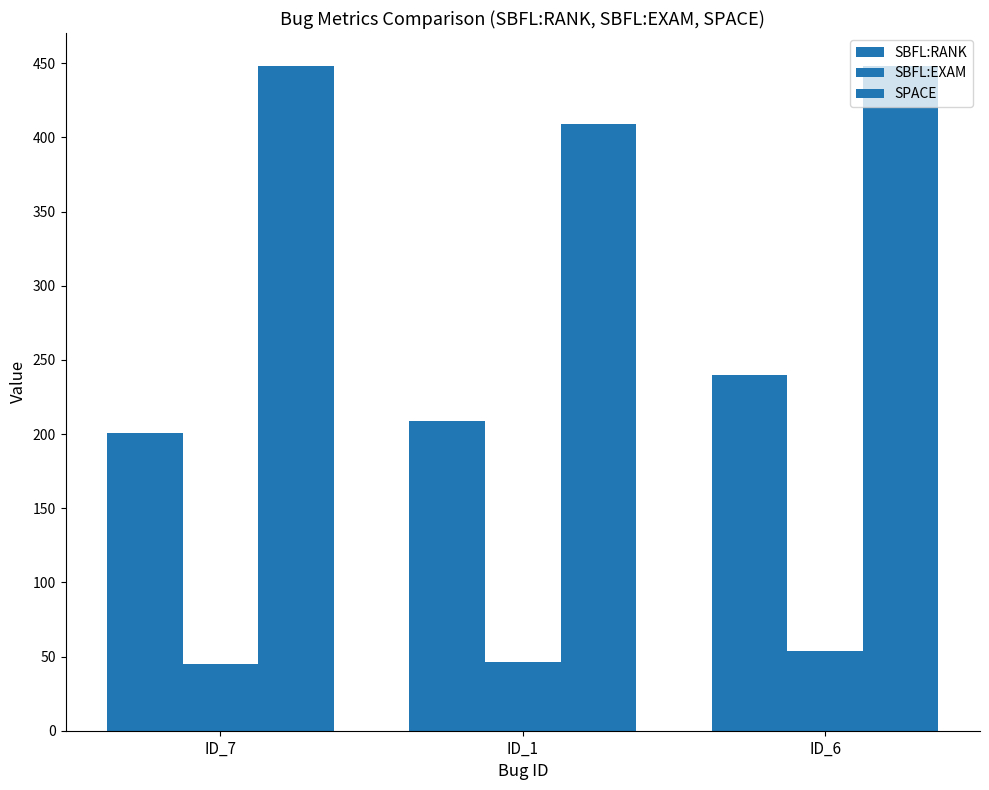

What is the sum of all SPACE values?

1305.0